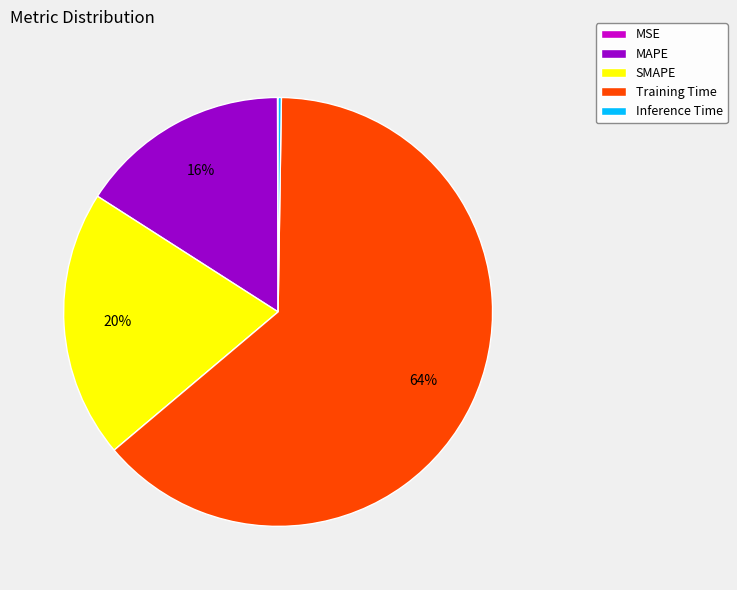

Which slice is the largest?

Training Time